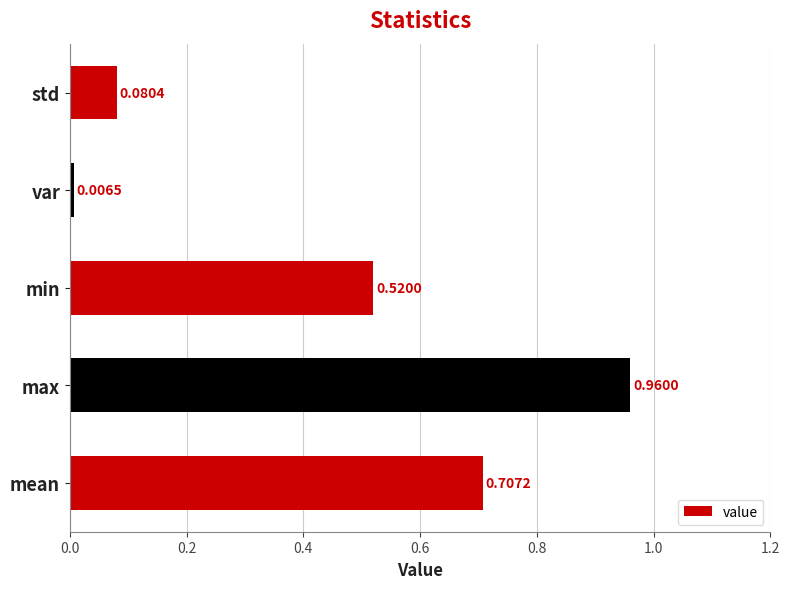

Which category has the lowest value across all series?

var